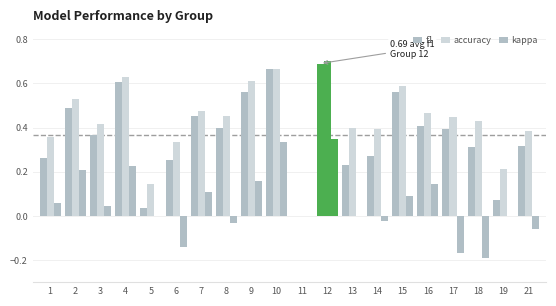

Between 14 and 19, which series saw the biggest shift?

f1